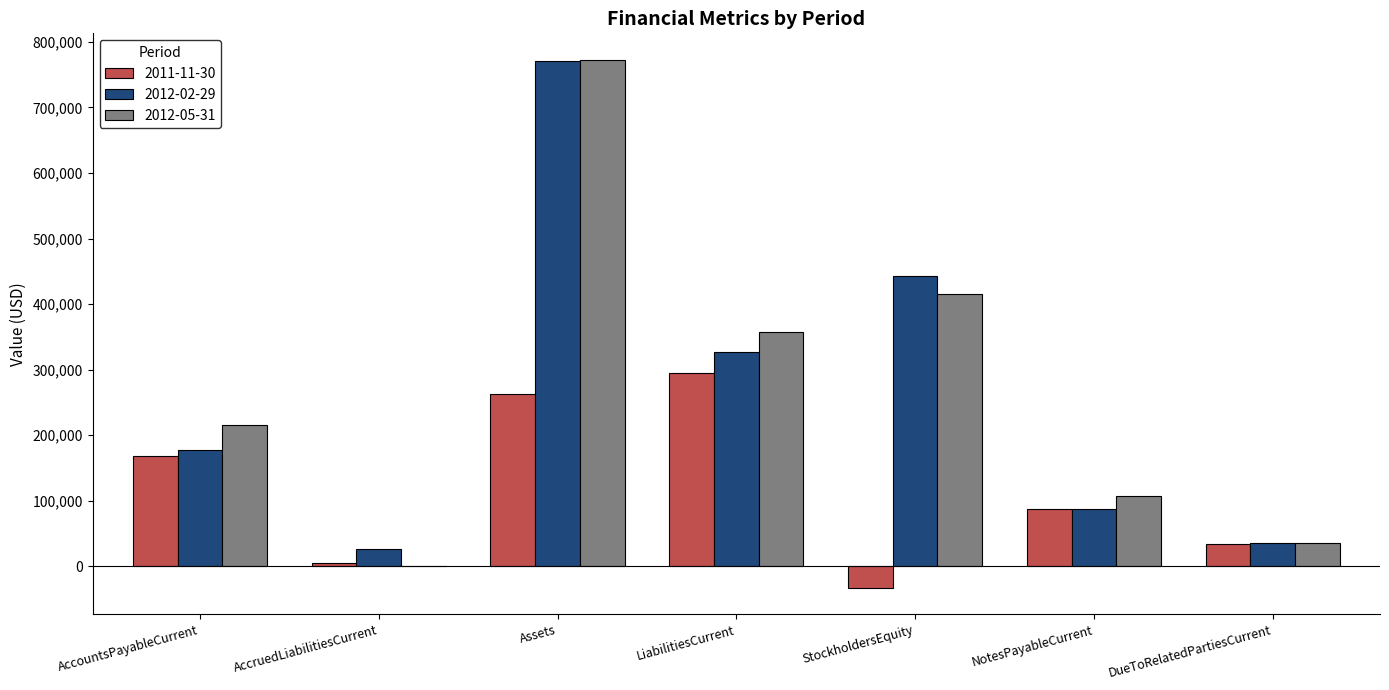

Is it true that 2011-11-30 equals 5208 at AccruedLiabilitiesCurrent?

True